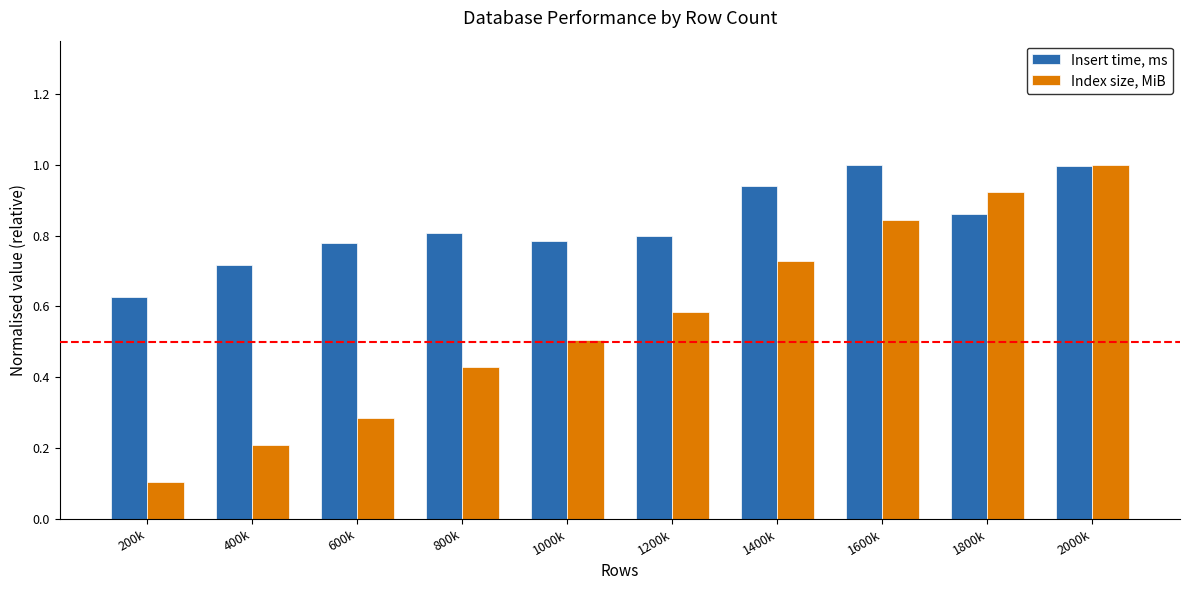

Rank the series at 1000k from highest to lowest value.

Insert time, ms, Index size, MiB